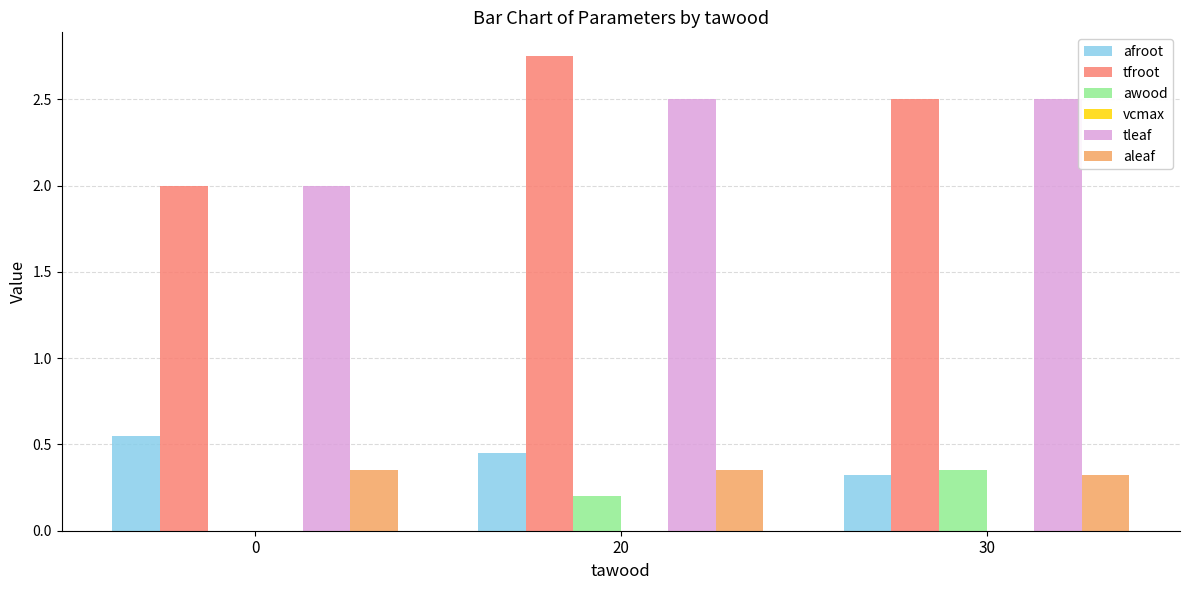

What is the average value of the afroot series?

0.4